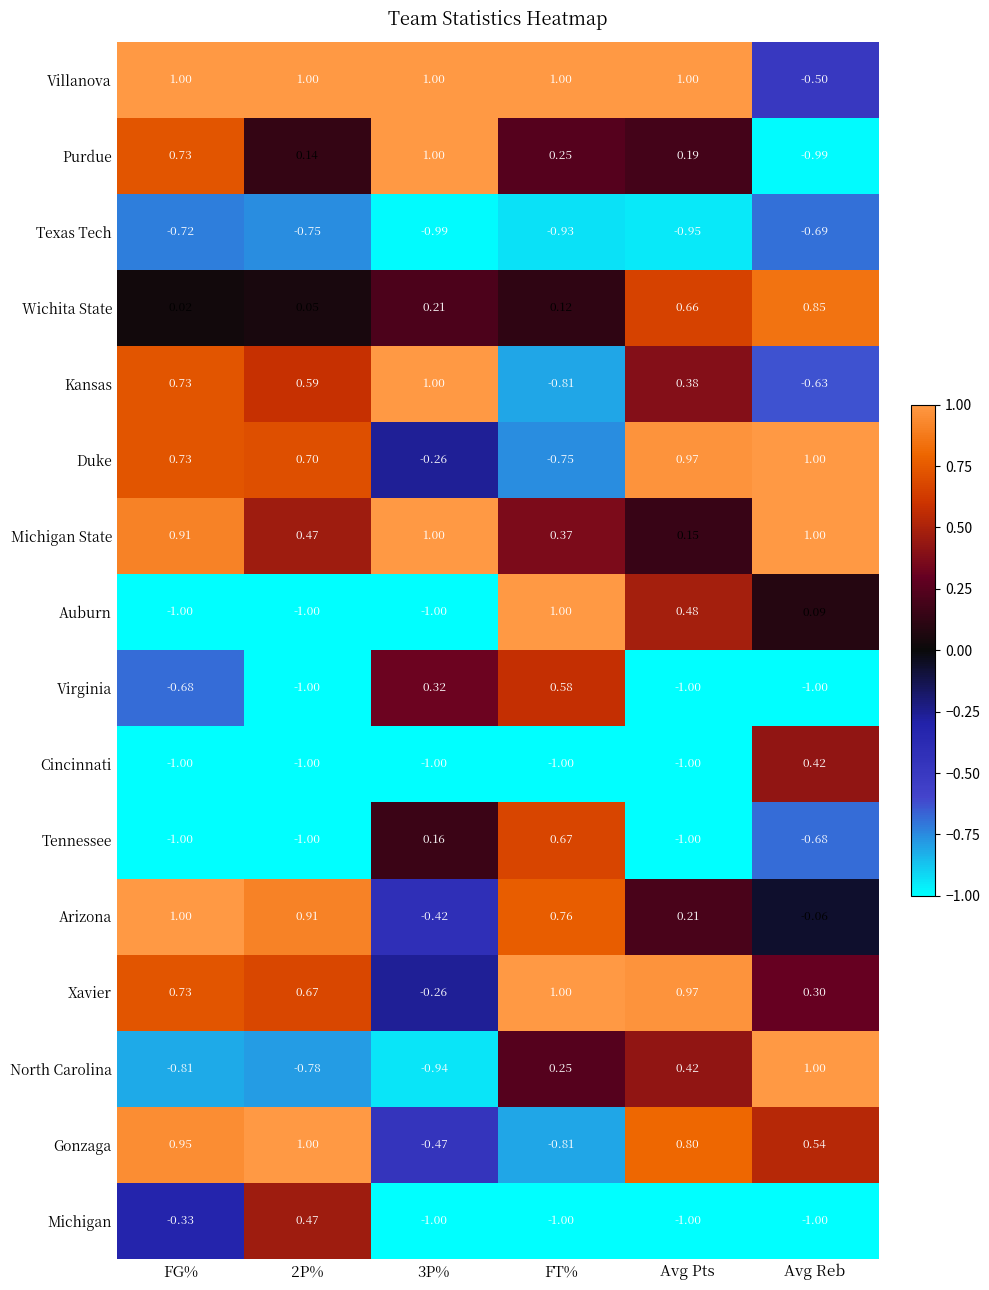

Is the value of Xavier at Avg Pts greater than the value of Villanova at 2P%?

No